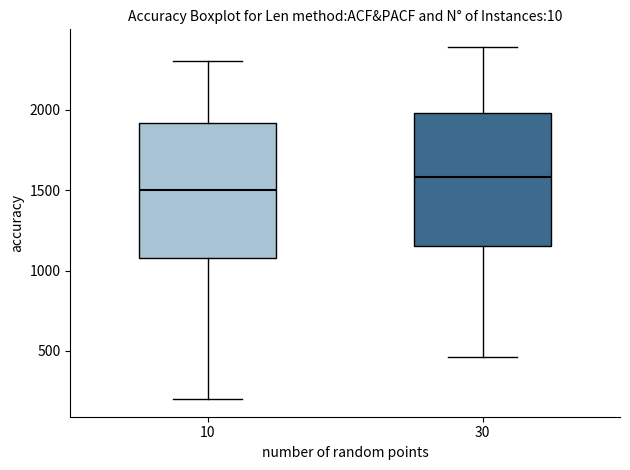

Which box has the lowest median line?

10